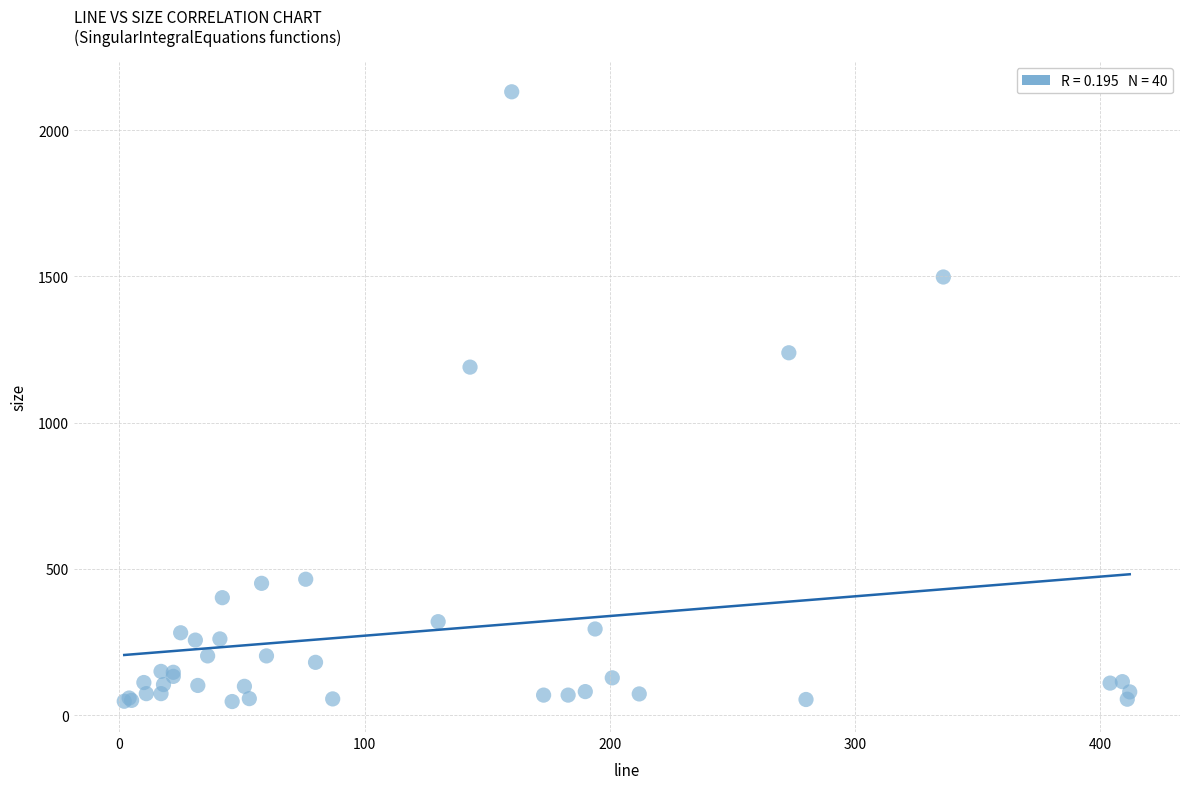

What Y value in the scatter plot is closest to 1089?

1190